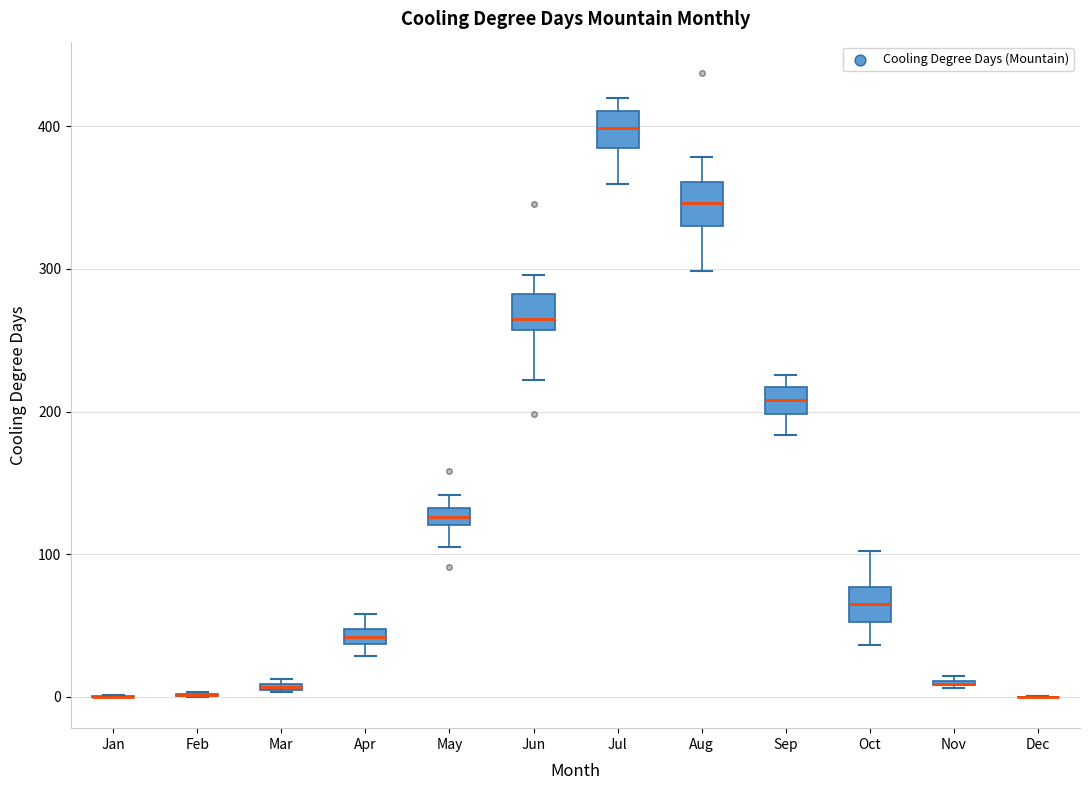

Where does the lower whisker of the box for Jun end on the y-axis? The values are not printed on the chart, so give them approximately, as read against the axis.

220